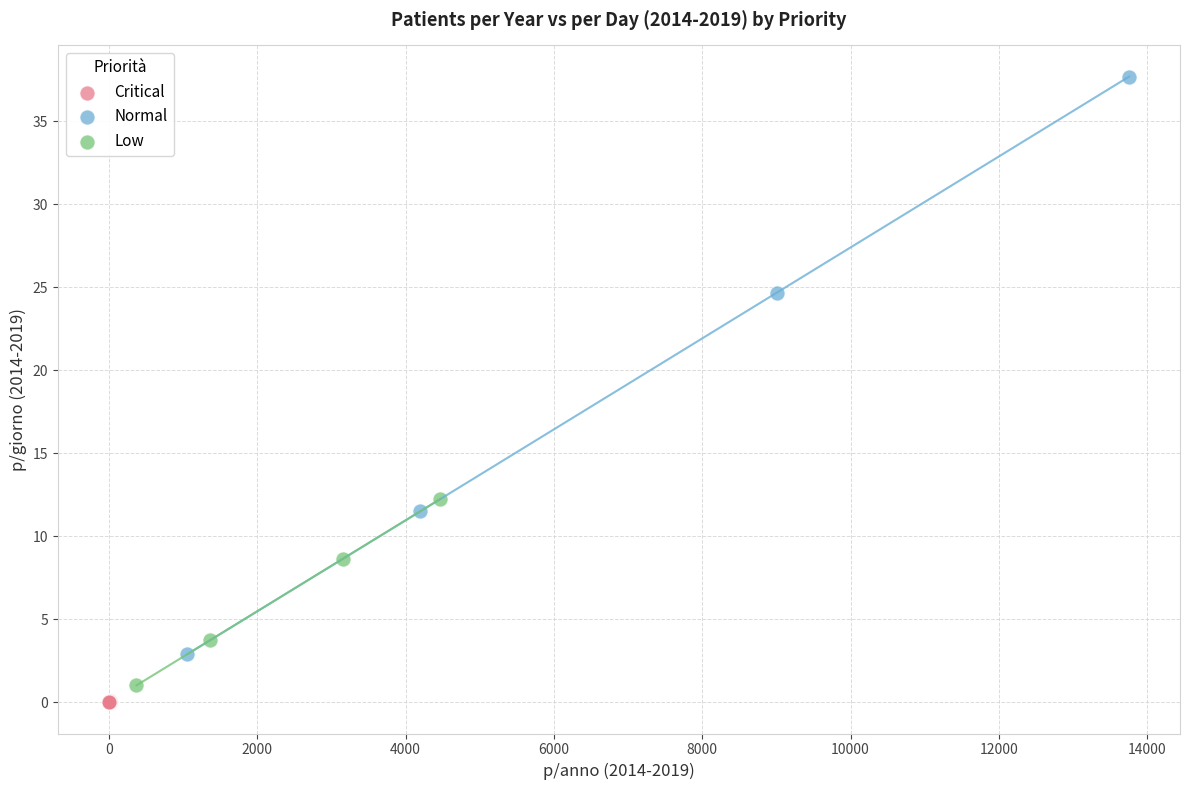

Which series has the widest spread of Y values?

Normal